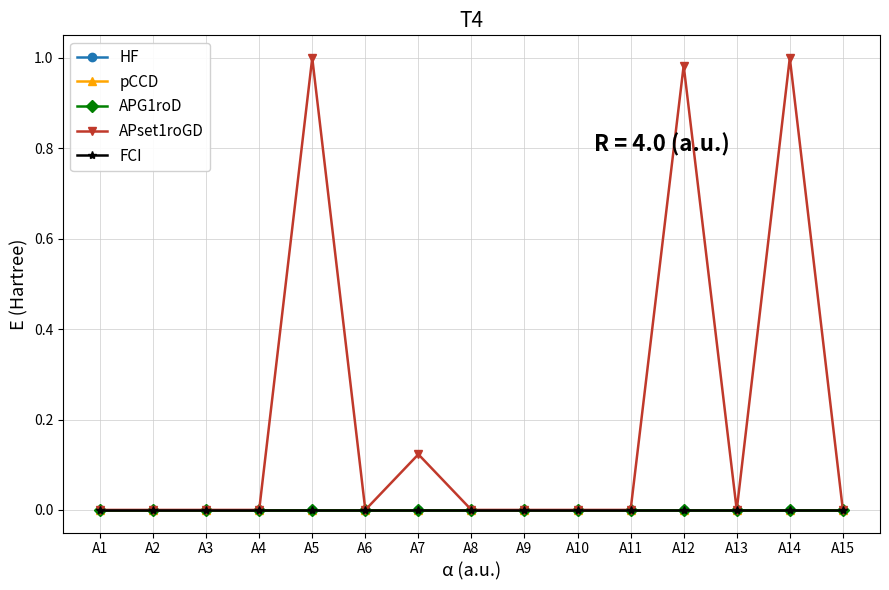

True or false: pCCD has more than 2 interior local peaks.

False